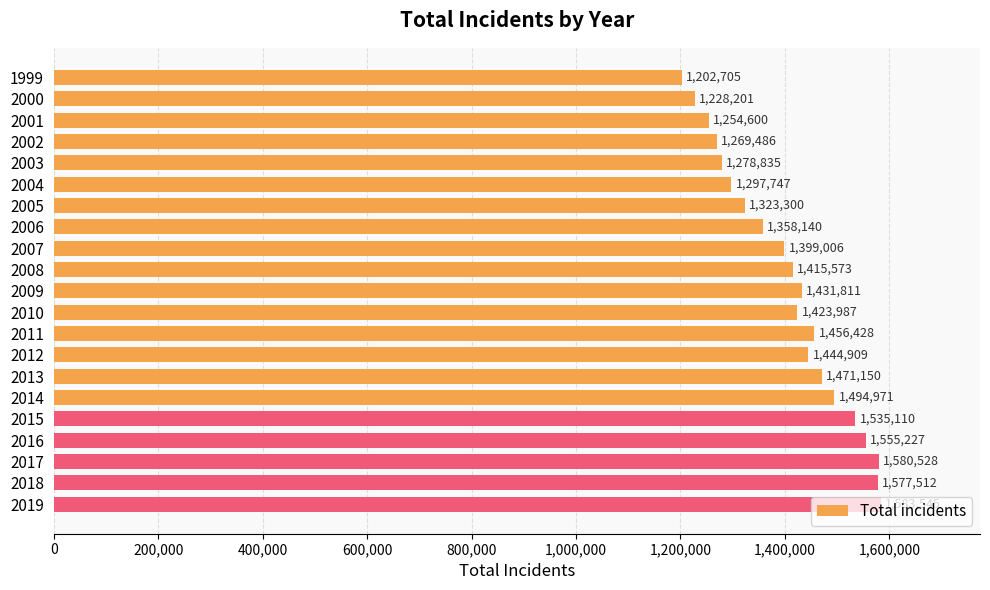

How many data points are less than 1423987?

10